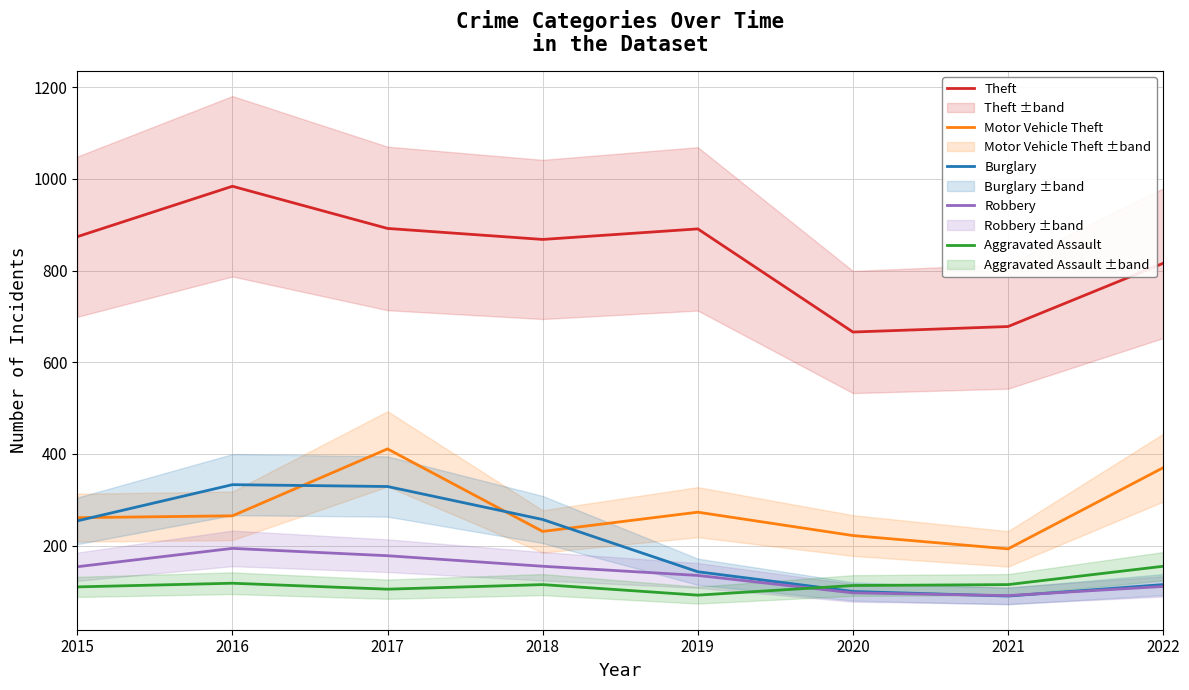

True or false: Motor Vehicle Theft has a value of 457 at 2016.

False